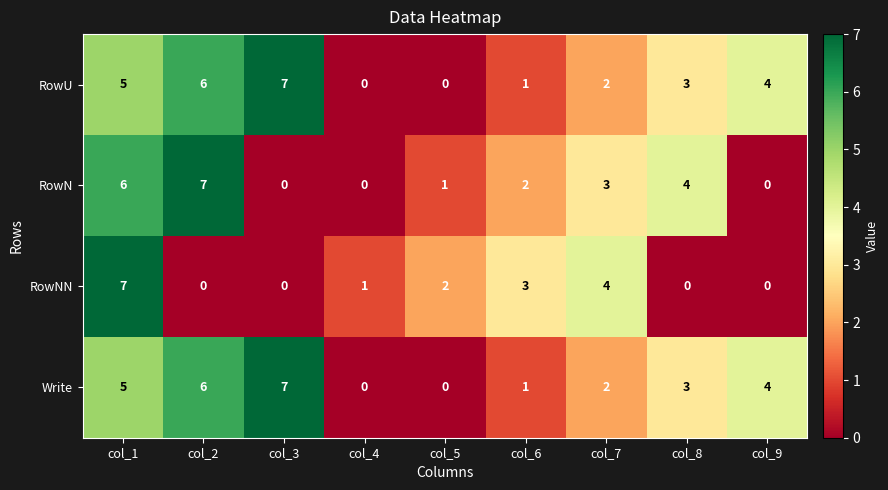

How many categories are shown in the chart?

9